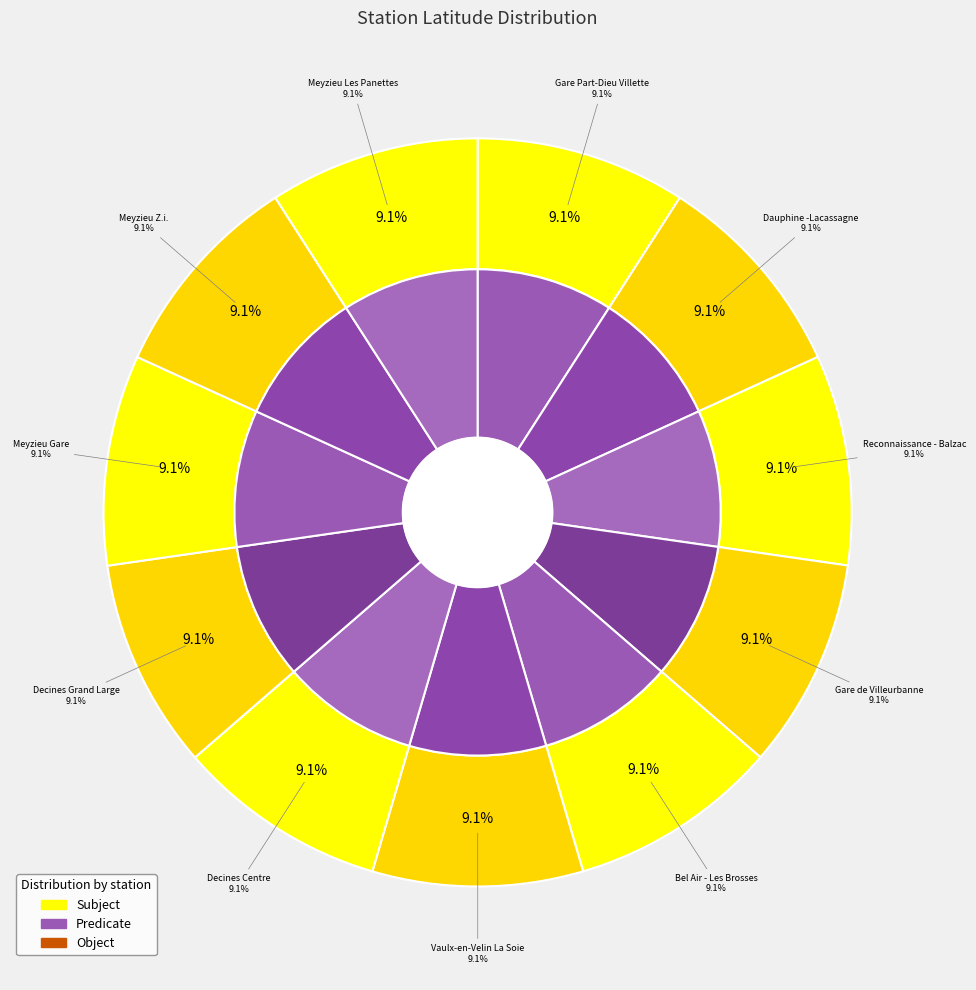

To the nearest percent, what is the average slice percentage?

9%